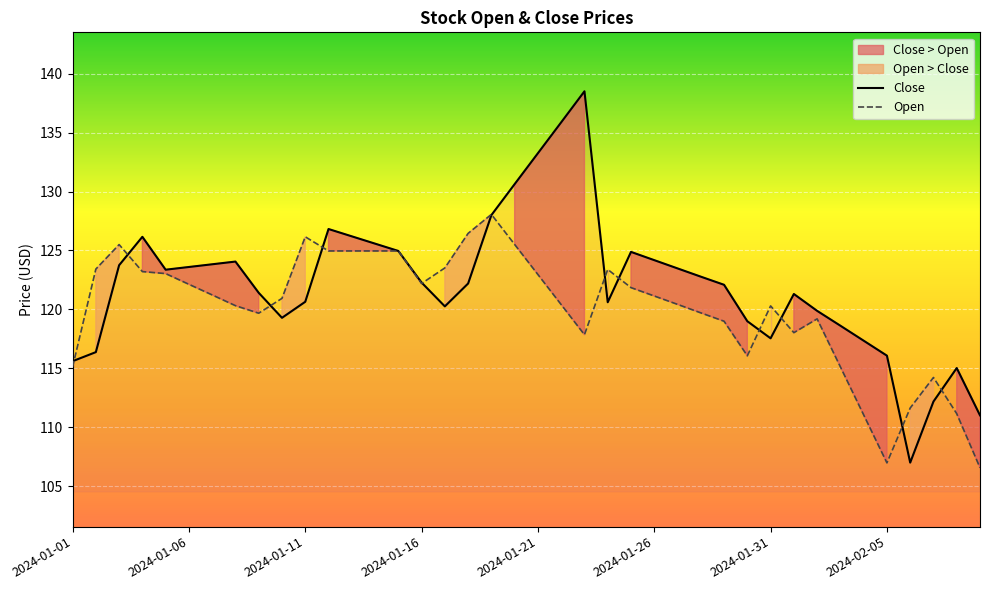

Which category has the lowest value in the Open series?

39